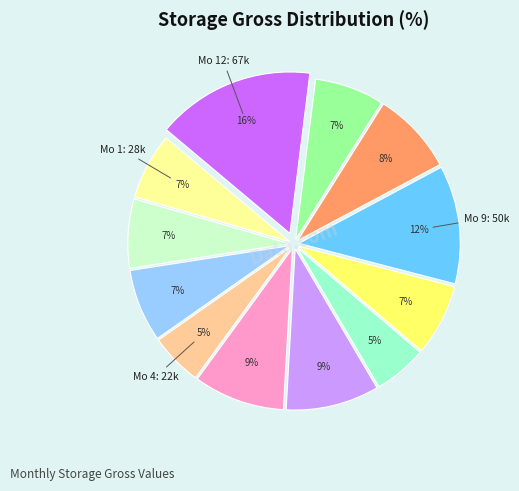

To the nearest percent, what is the difference between the largest and smallest slice percentages?

11%